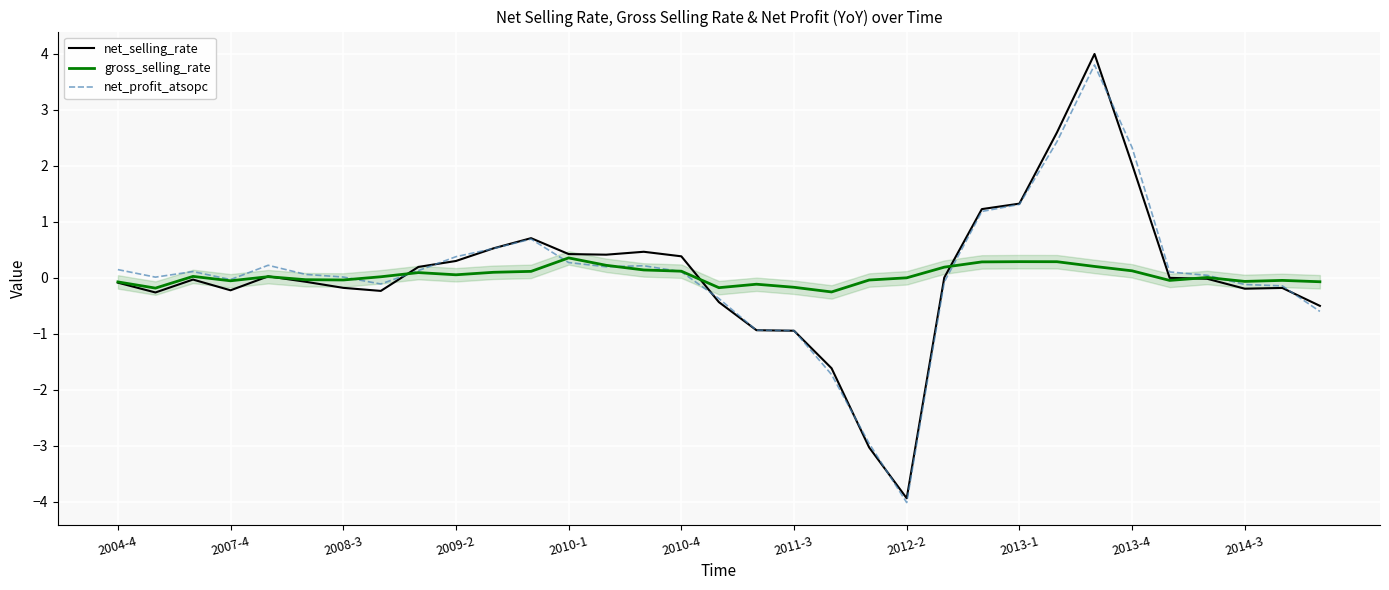

What are all the series names shown in the legend?

net_selling_rate, gross_selling_rate, net_profit_atsopc